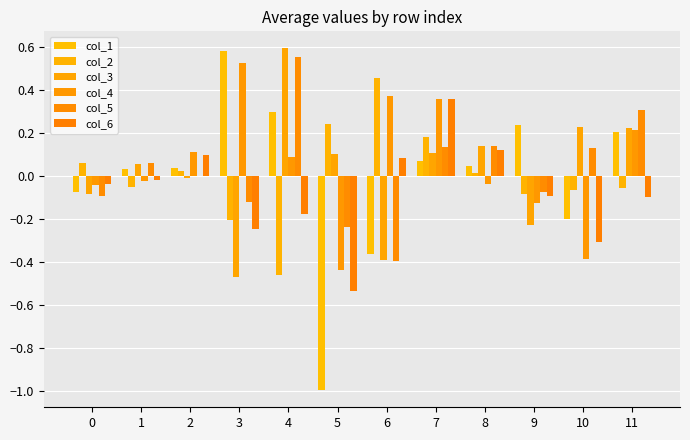

Which series has the widest spread of values?

col_1